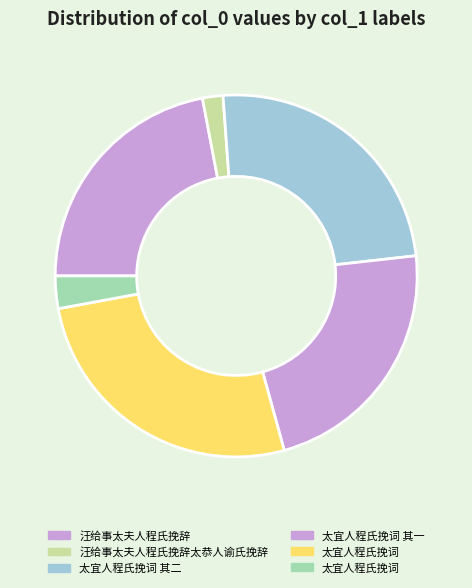

To the nearest percent, what is the average slice percentage?

17%